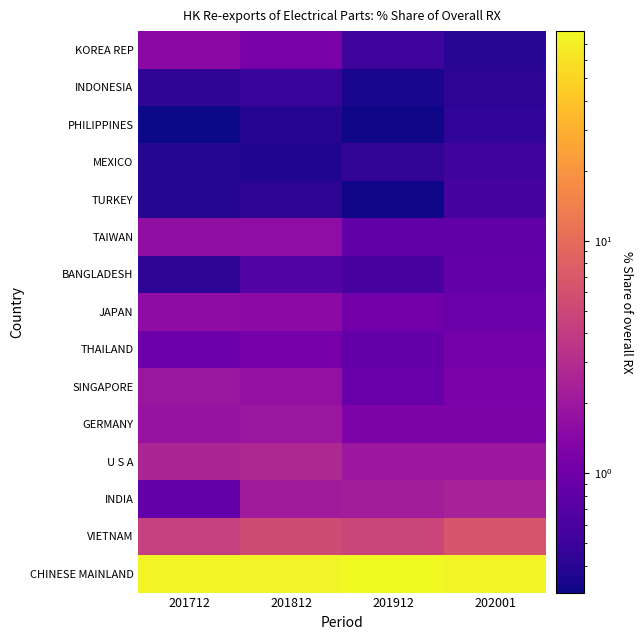

Is the value of CHINESE MAINLAND at U S A greater than the value of U S A at U S A?

Yes